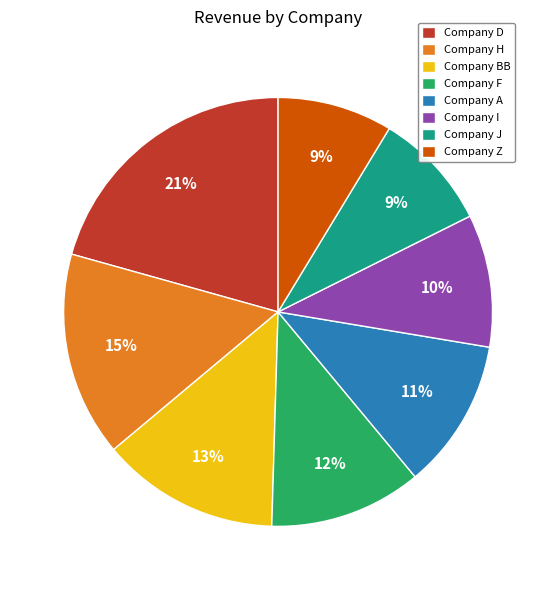

To the nearest percent, what is the difference between the largest and smallest slice percentages?

12%